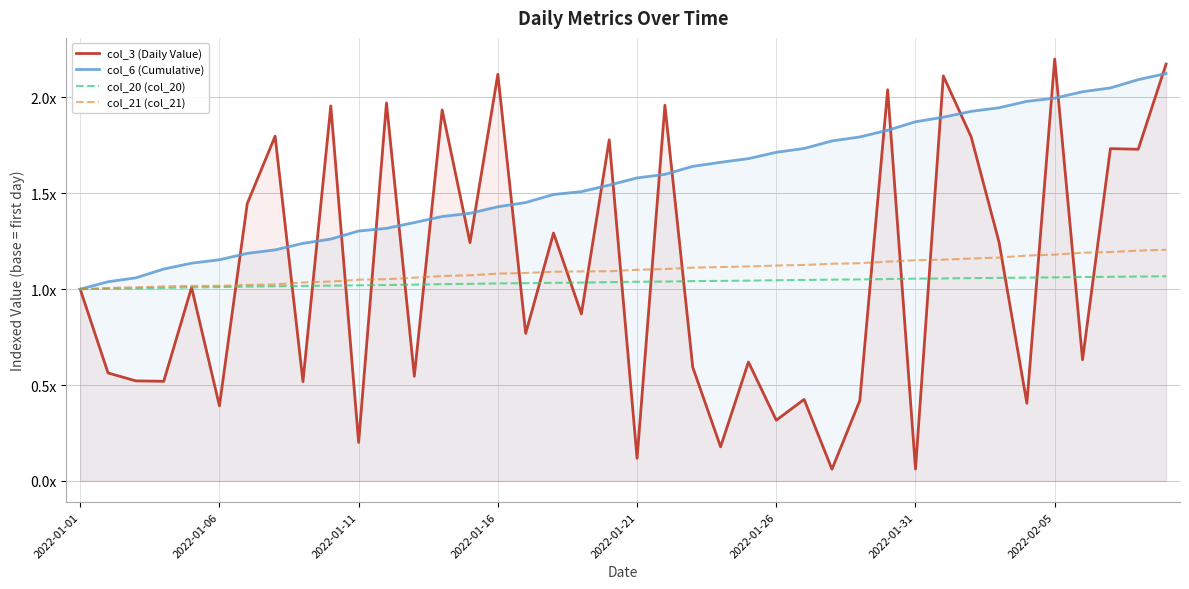

Which series changed the most between 2022-01-31 and 27?

col_3 (Daily Value)